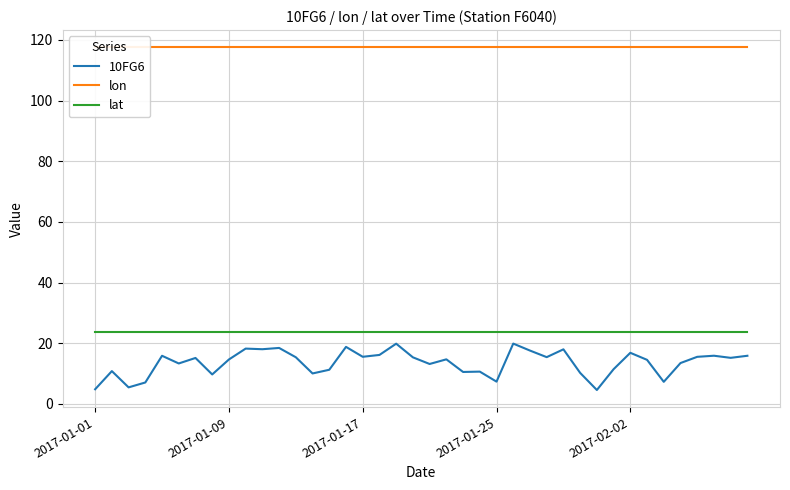

Is this an area chart (filled region under the line)?

No